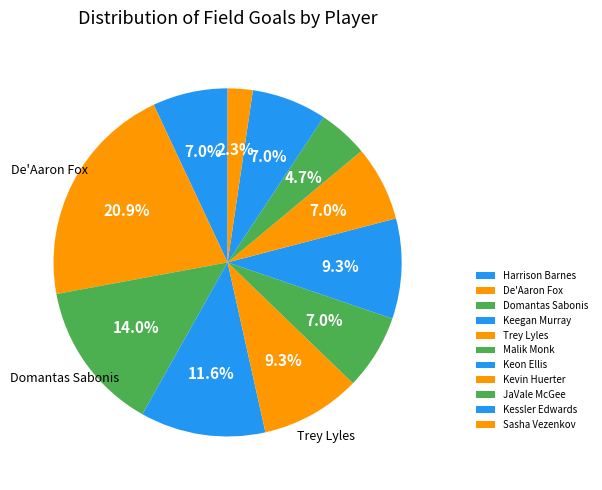

To the nearest percent, what percentage of the pie is Sasha Vezenkov?

2%